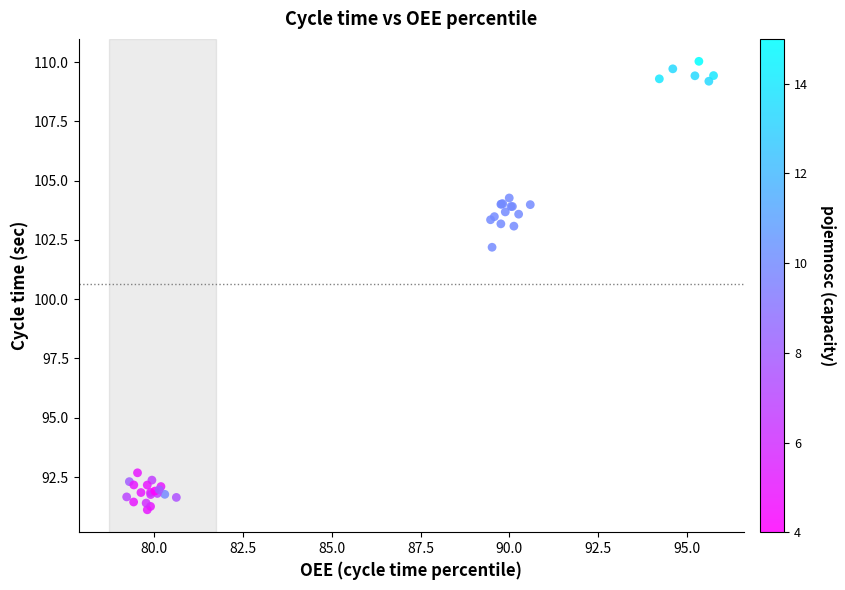

What Y value in the scatter plot is closest to 100?

102.2